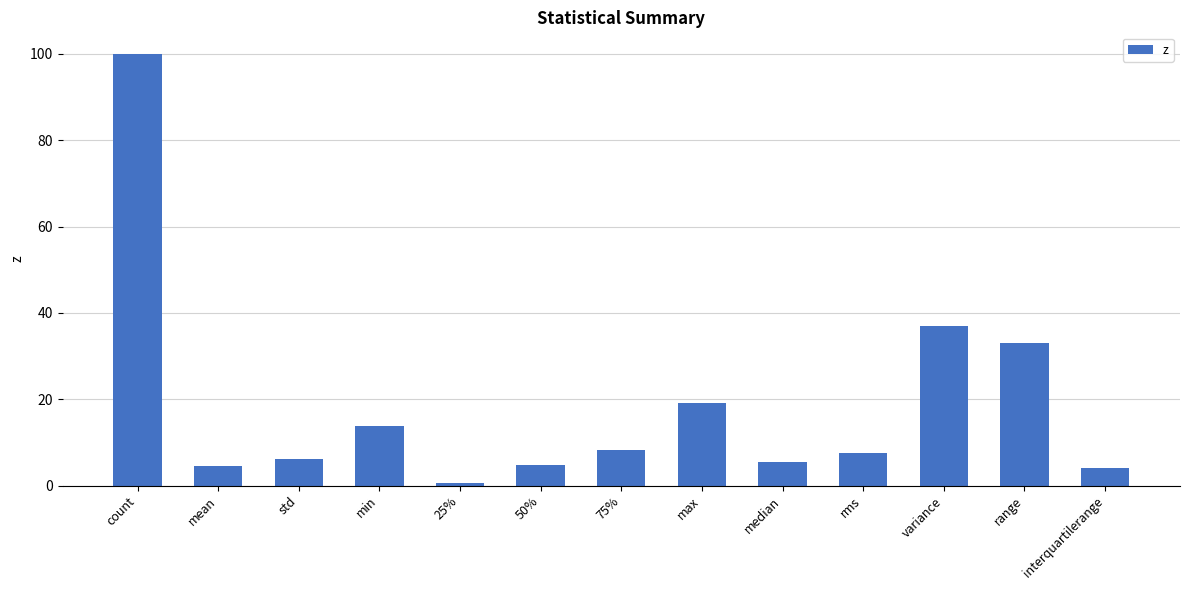

What is the difference between the maximum and minimum values?

99.4